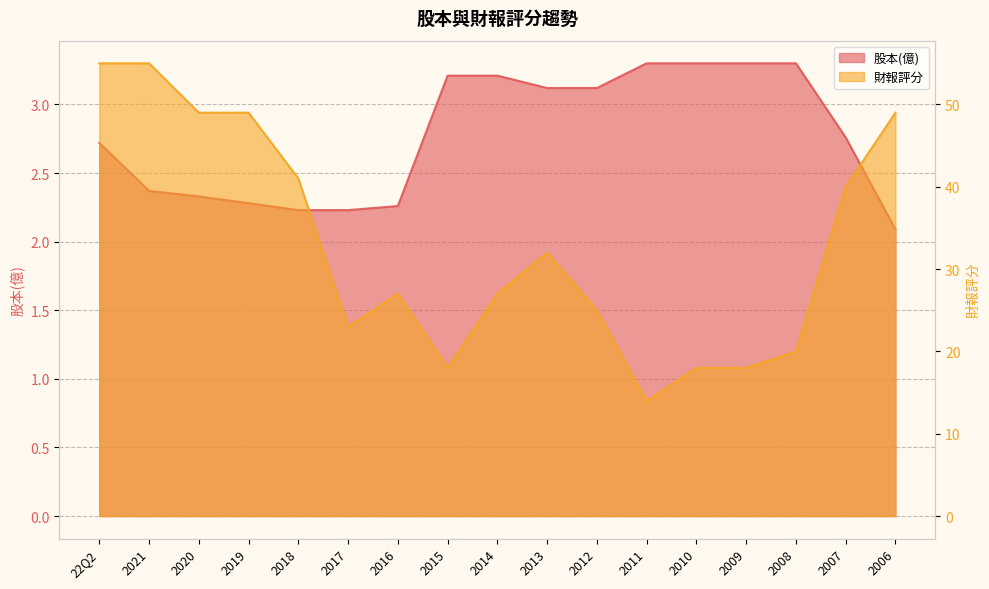

What is the lowest value of the 股本(億) series?

2.1